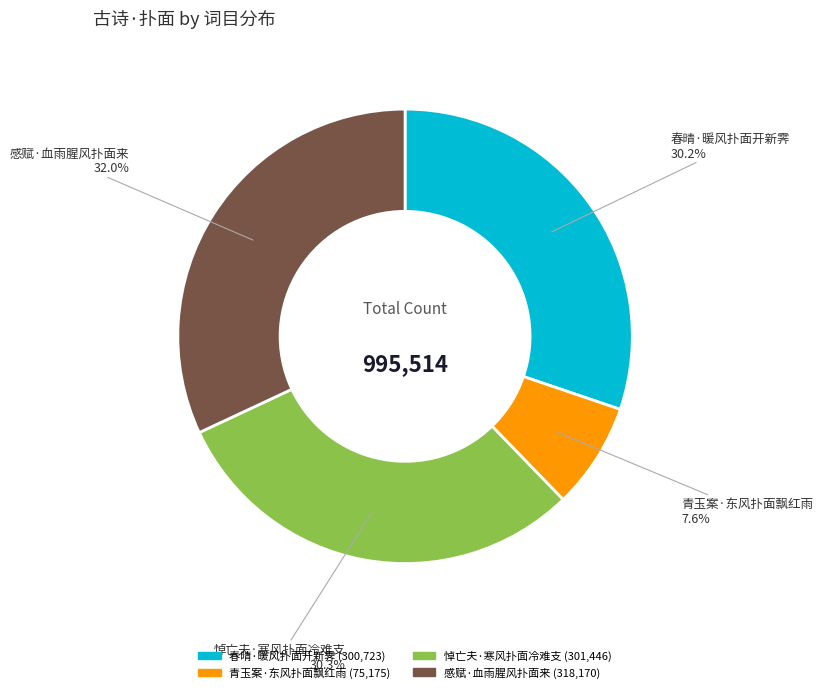

To the nearest percent, what is the difference between the largest and smallest slice percentages?

24%